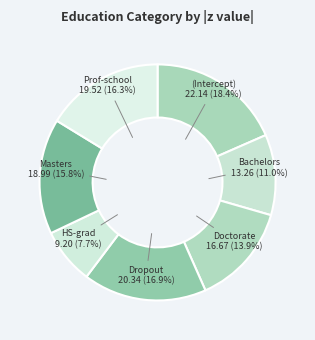

Count the number of slices in the pie.

7